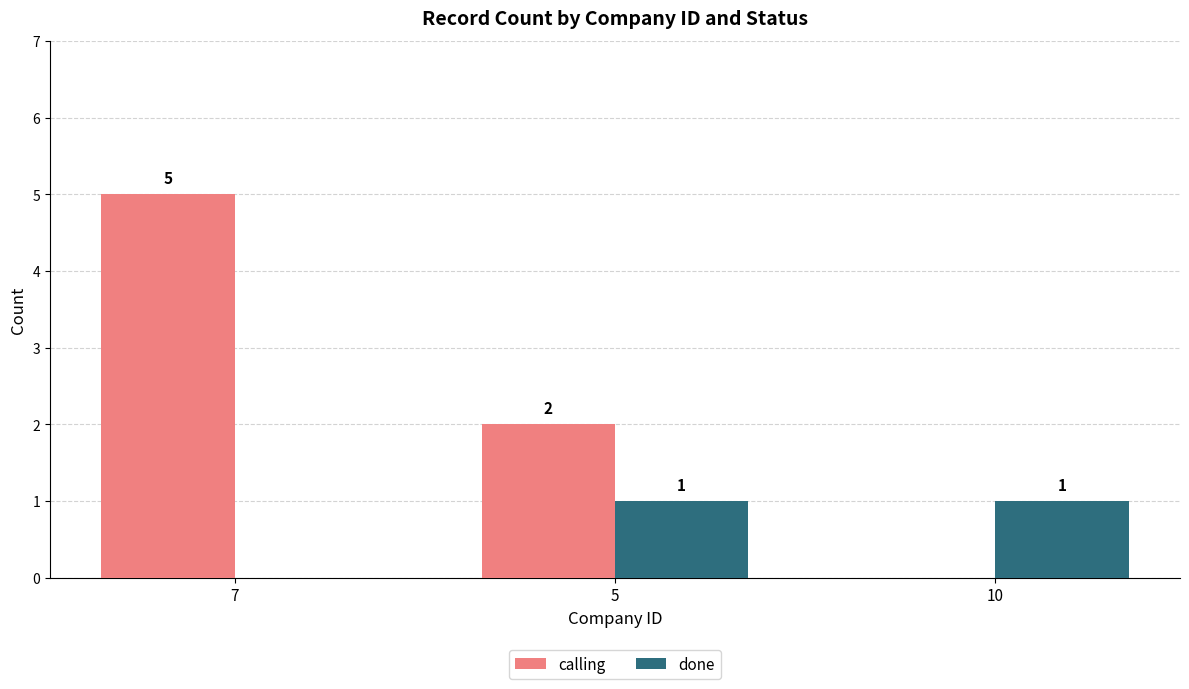

How many calling values are between 0 and 5?

3